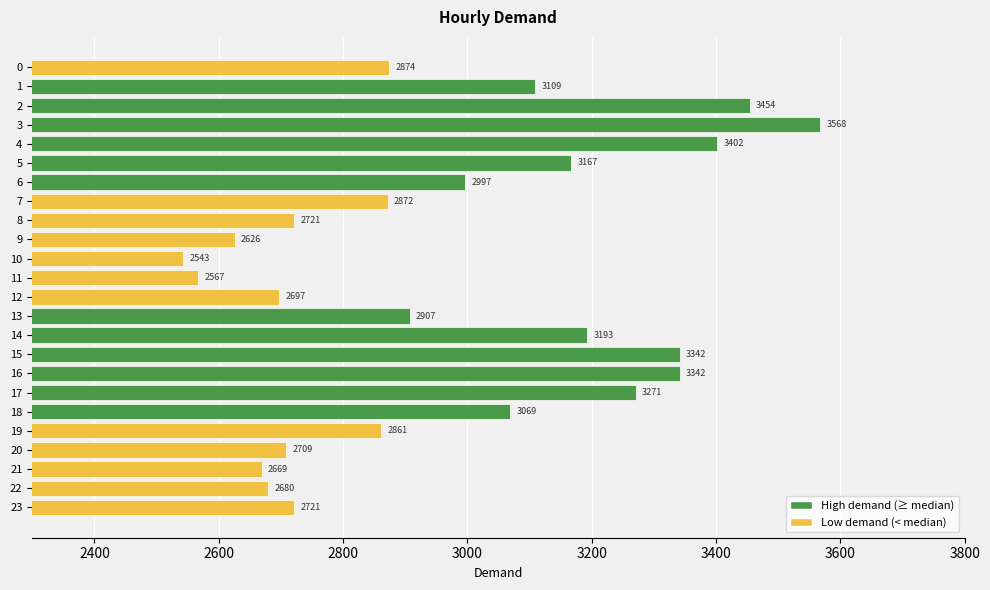

Approximately how many times larger is the value at 4 compared to 23?

1.3